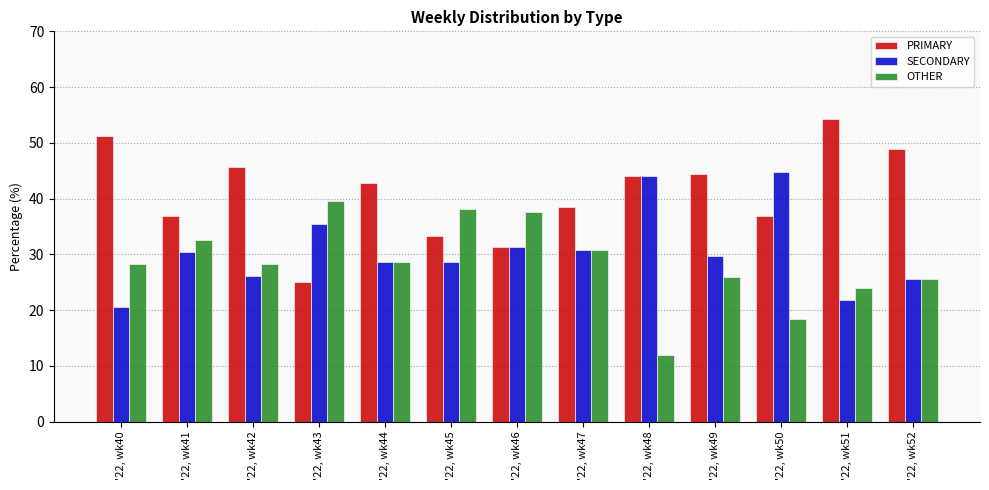

At which label is PRIMARY closest to 39?

'22, wk47